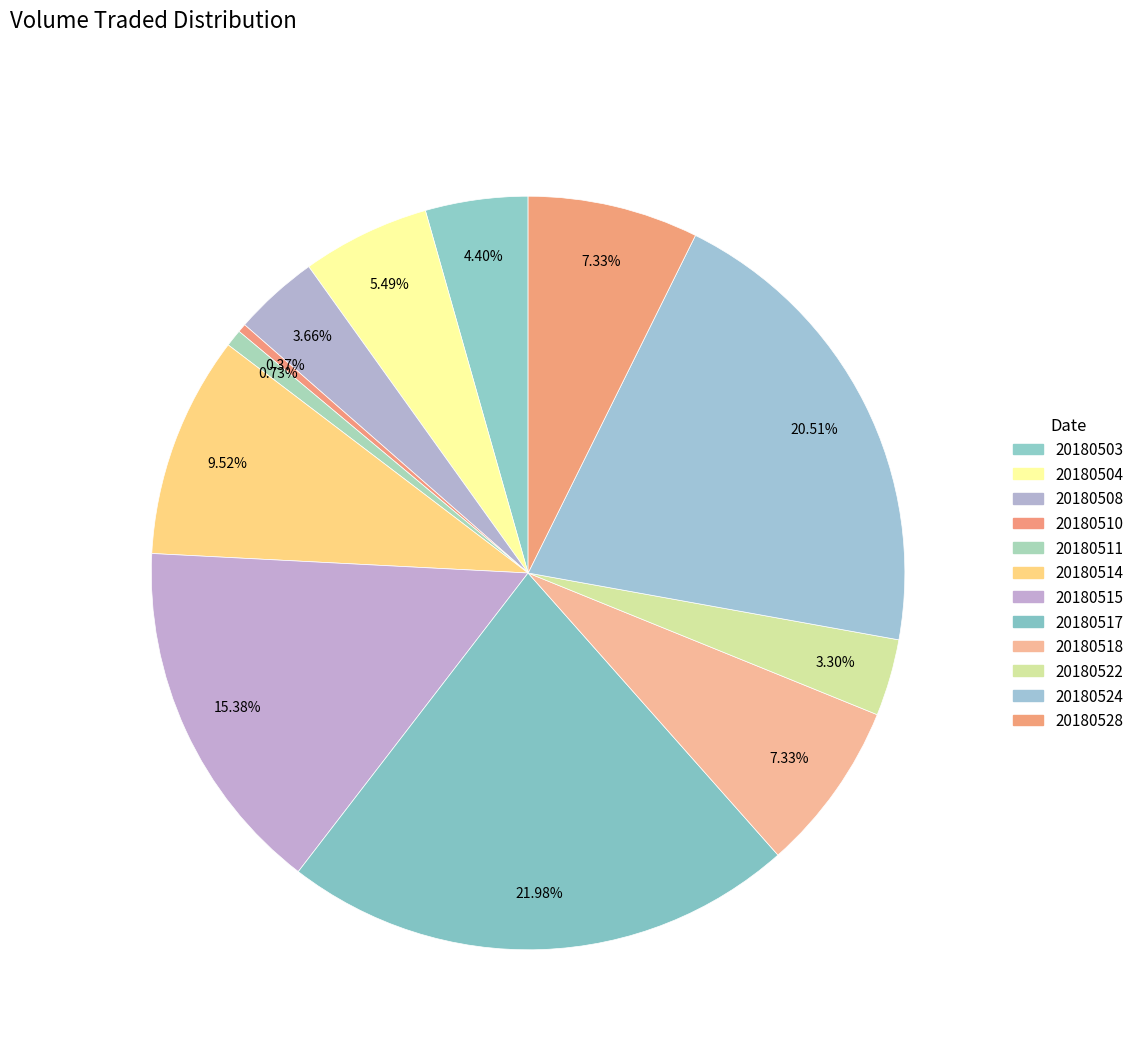

How many slices are in this pie chart?

12